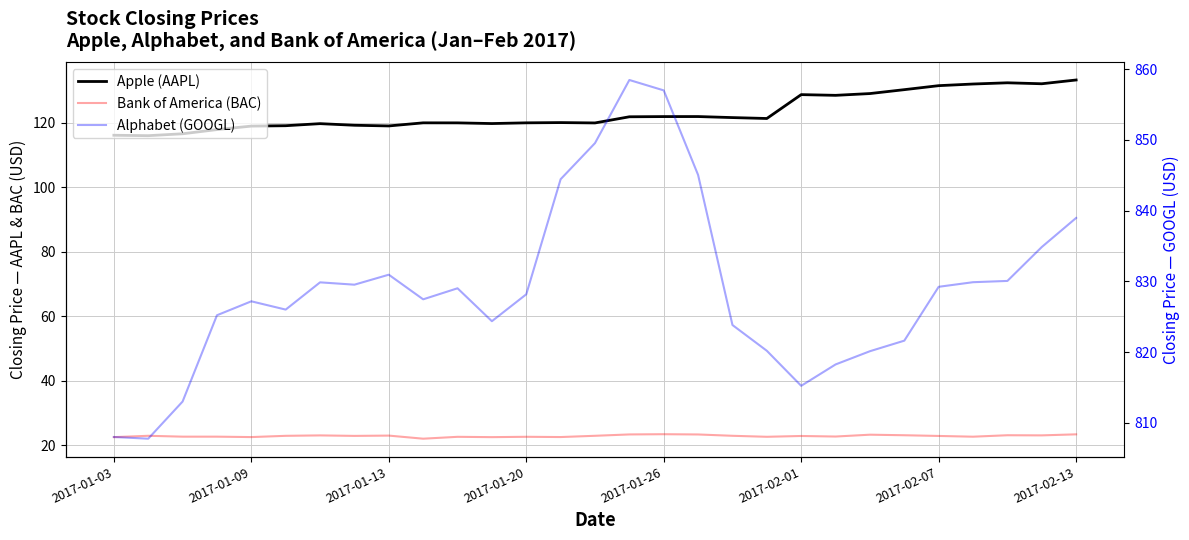

True or false: Bank of America (BAC) and Apple (AAPL) cross at least once.

False